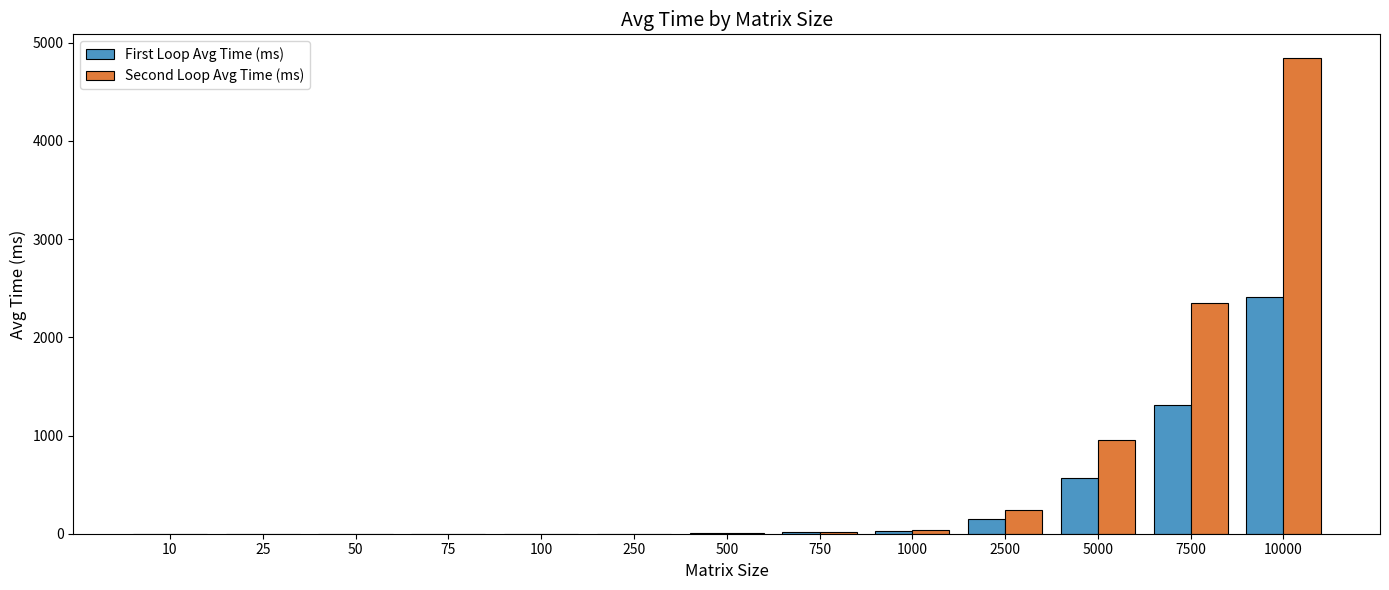

How many groups of bars are there?

13